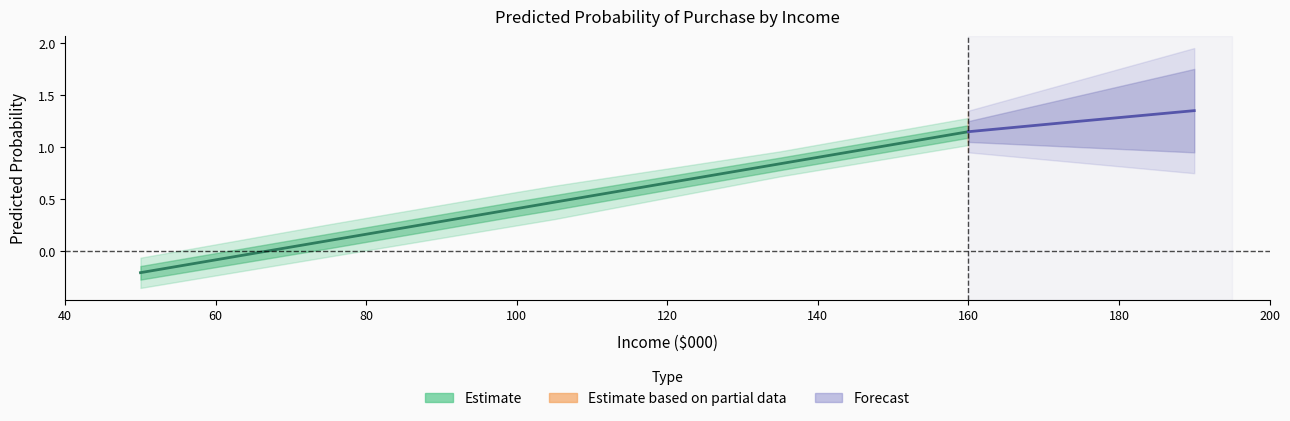

What is the change in value from 50 to 105?

+0.7